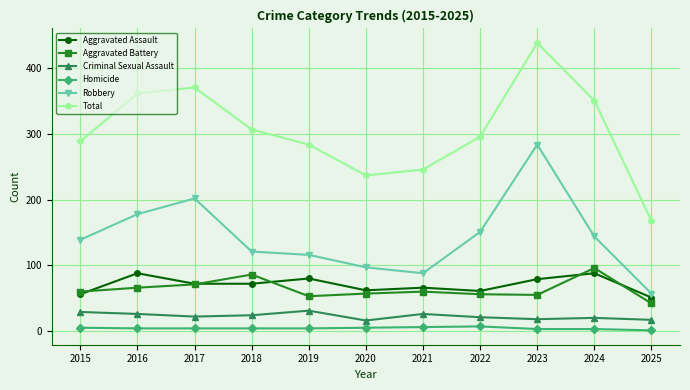

True or false: Criminal Sexual Assault and Robbery intersect in this chart.

False